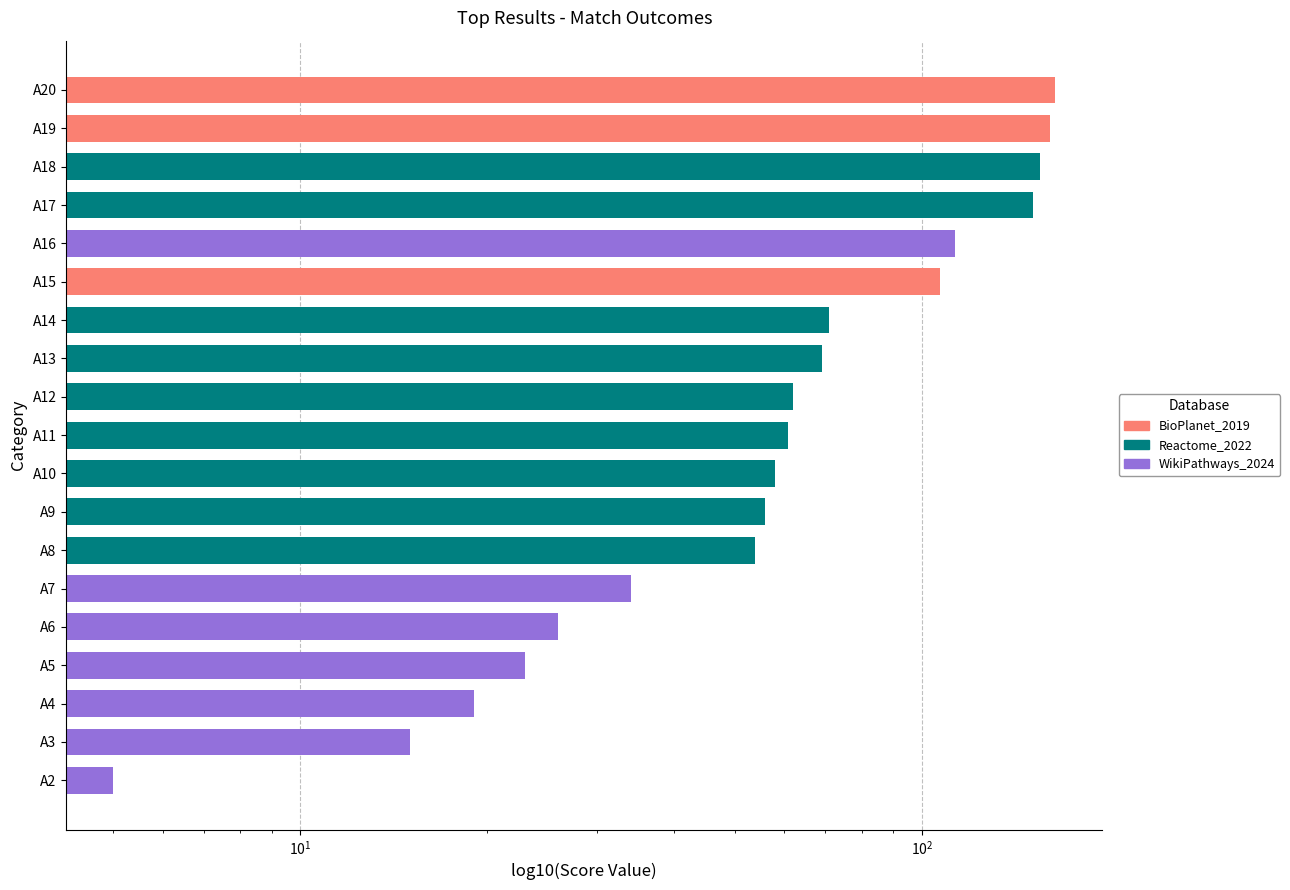

What is the difference between the second highest and second lowest values?

146